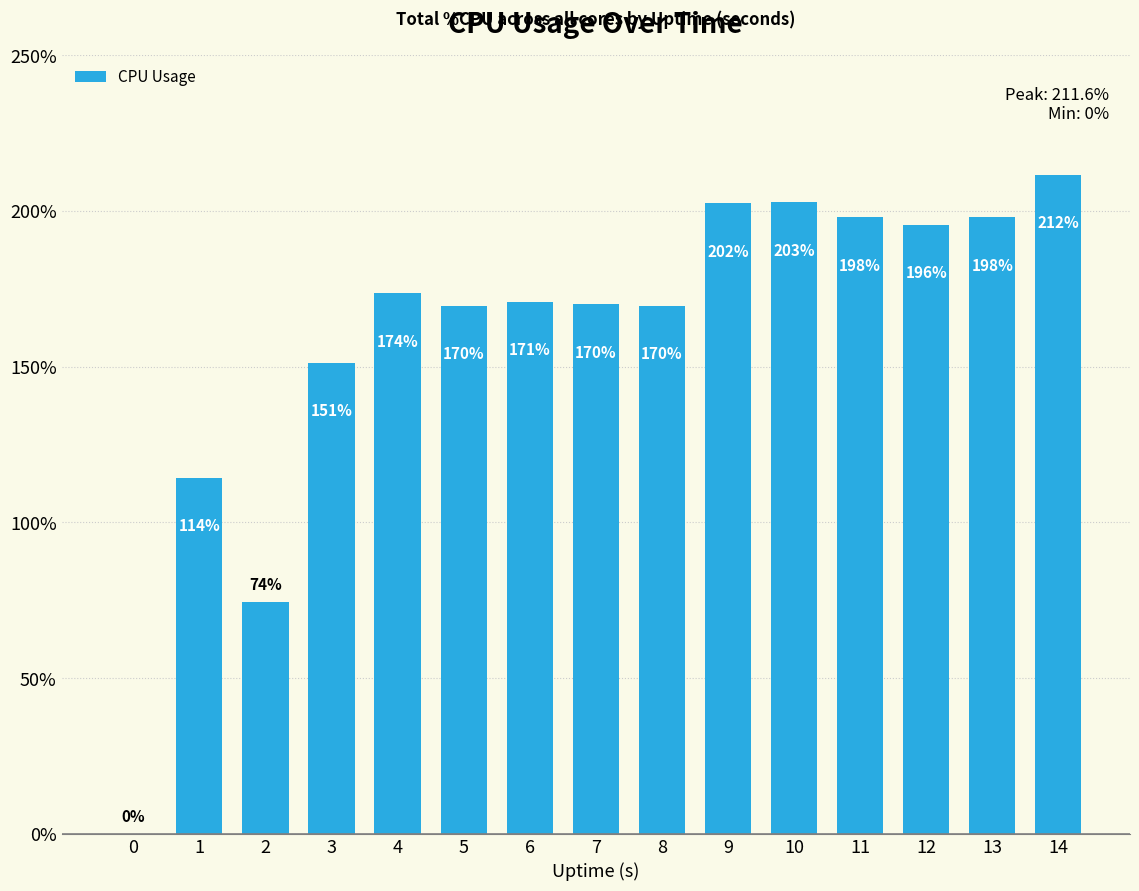

Between 9 and 0, which is larger?

9